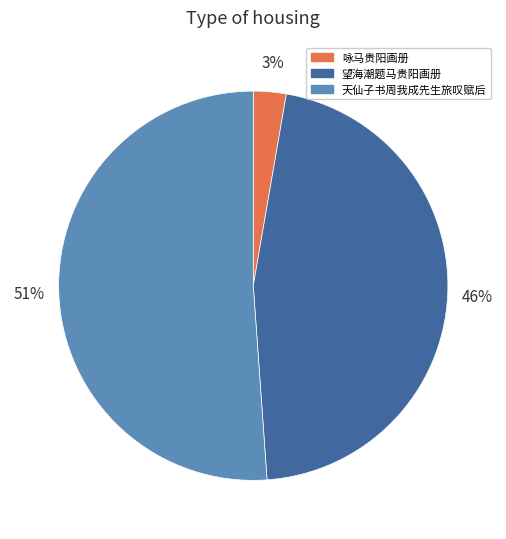

Is there a majority slice in this chart?

Yes